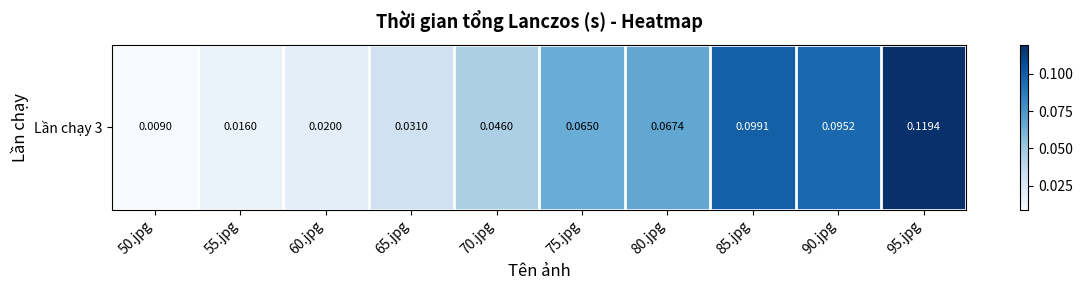

Which label corresponds to the largest value in the chart?

95.jpg